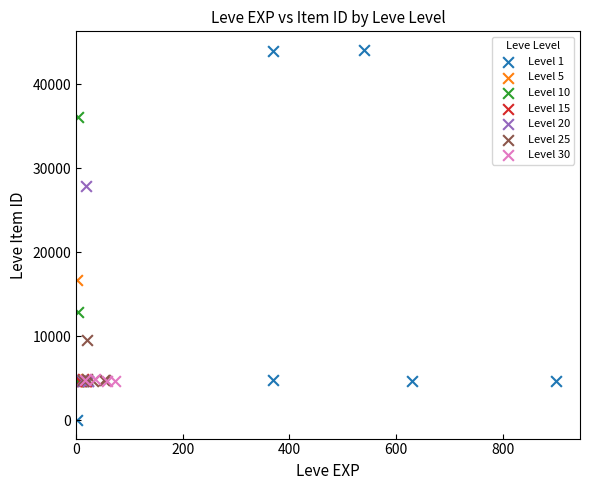

Which series has the largest Y range (max minus min)?

Level 1